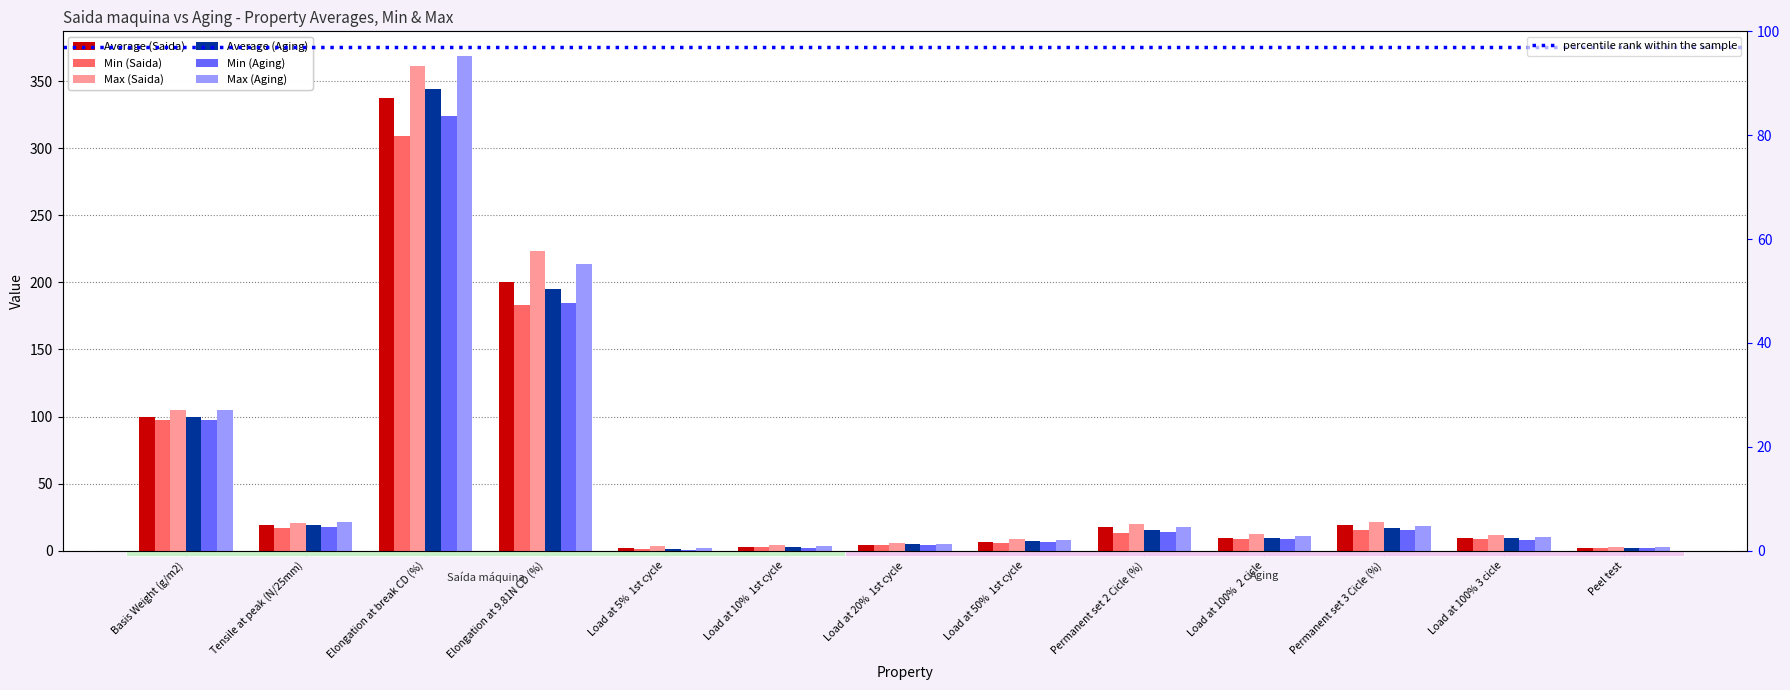

How many bars are there in total?

78